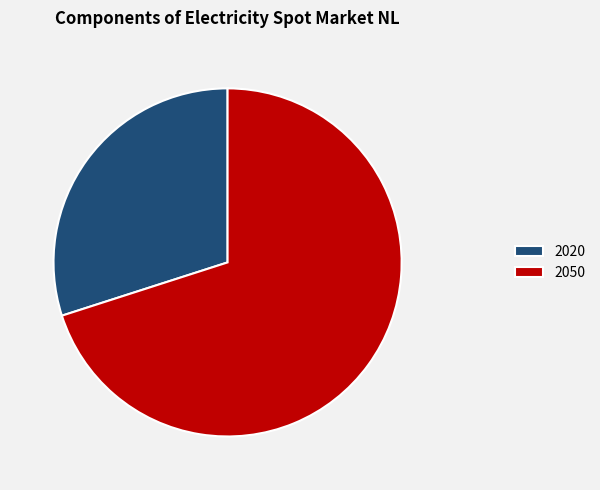

What is the largest slice in the pie chart?

2050